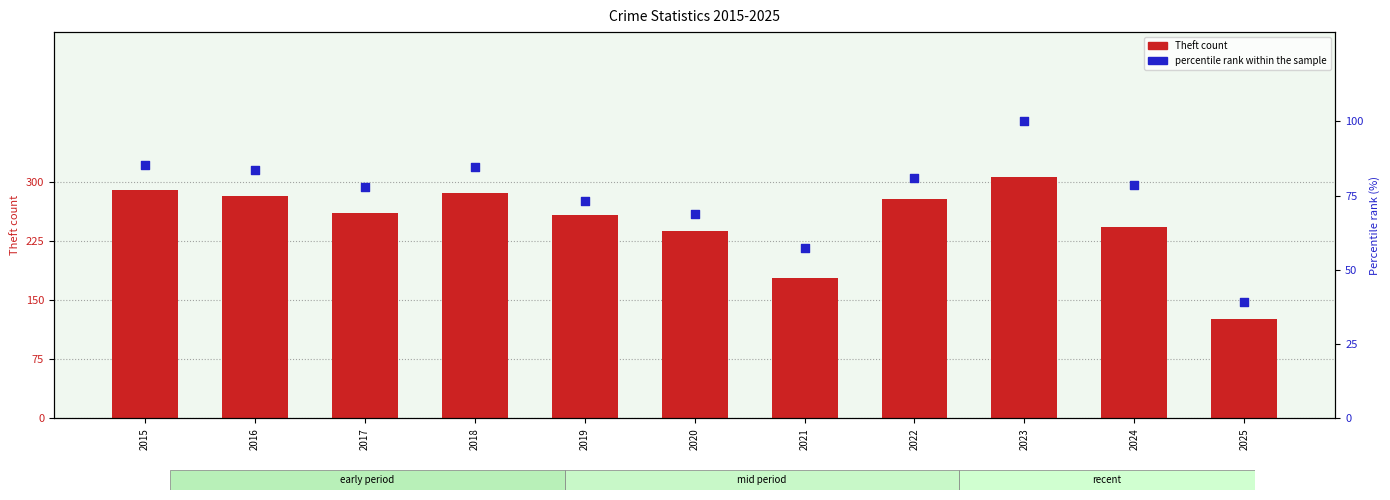

Which series has the largest total across all categories?

Theft count